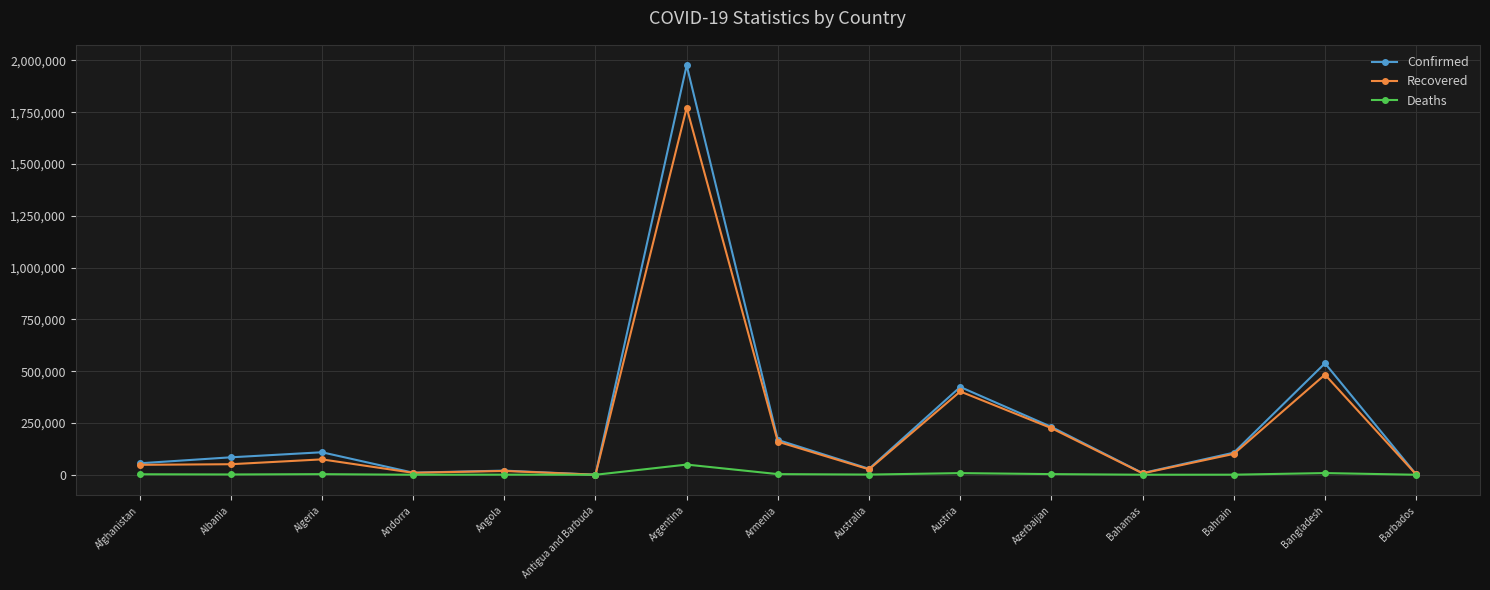

At which category is the sum across all series the highest?

Argentina